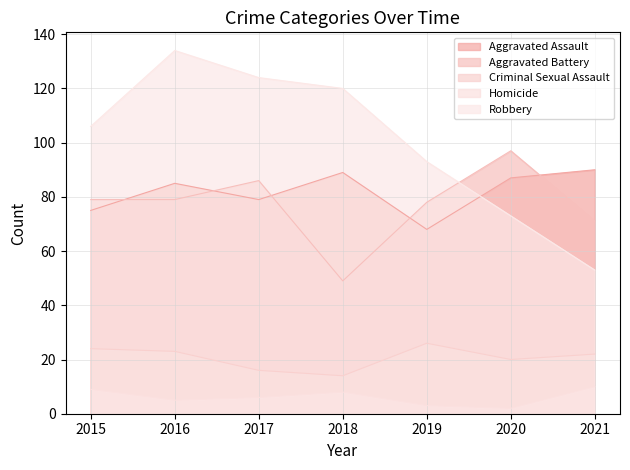

What is the lowest value of the Aggravated Battery series?

49